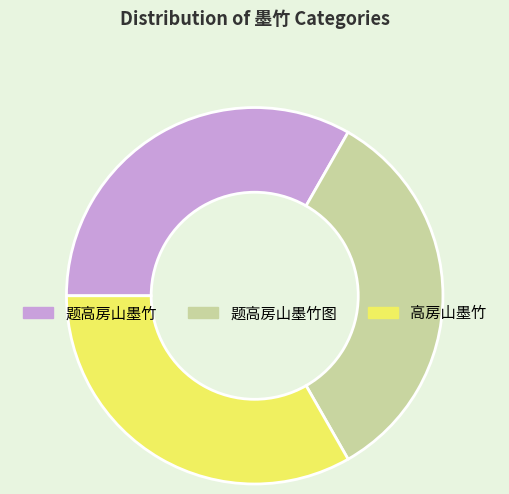

Combined, do 题高房山墨竹 and 高房山墨竹 account for over 50%?

Yes